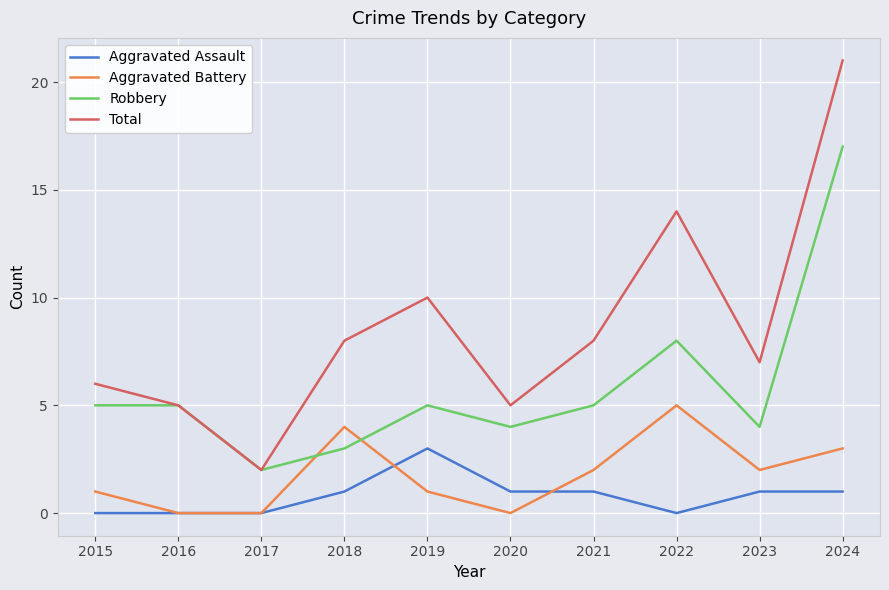

What is the difference between the maximum and minimum values in the Aggravated Battery series?

5